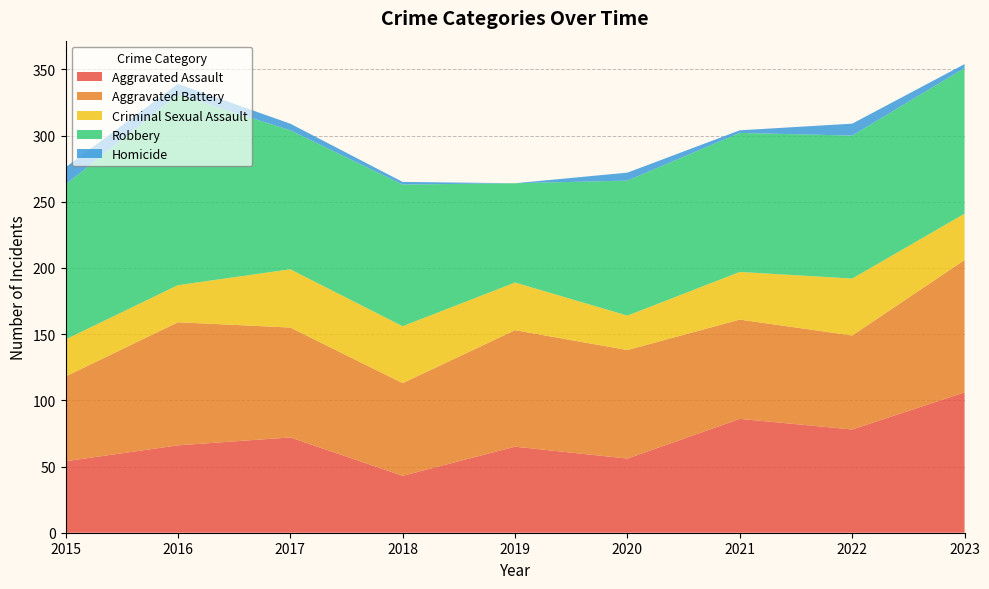

Reading right to left, list all the values displayed in this chart.

Aggravated Assault: 2023=106	2022=78	2021=86	2020=56	2019=65	2018=43	2017=72	2016=66	2015=54
Aggravated Battery: 2023=100	2022=71	2021=75	2020=82	2019=88	2018=70	2017=83	2016=93	2015=64
Criminal Sexual Assault: 2023=35	2022=43	2021=36	2020=26	2019=36	2018=43	2017=44	2016=28	2015=28
Robbery: 2023=110	2022=108	2021=105	2020=102	2019=75	2018=107	2017=105	2016=144	2015=117
Homicide: 2023=3	2022=9	2021=2	2020=6	2019=0	2018=2	2017=5	2016=8	2015=13